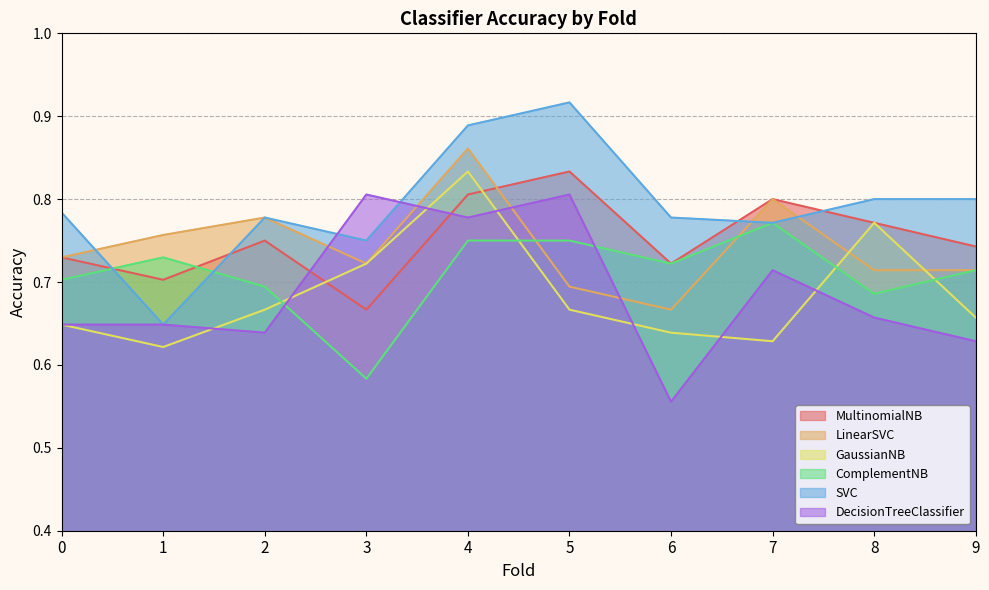

Is the value of LinearSVC at 0 greater than the value of MultinomialNB at 2?

No